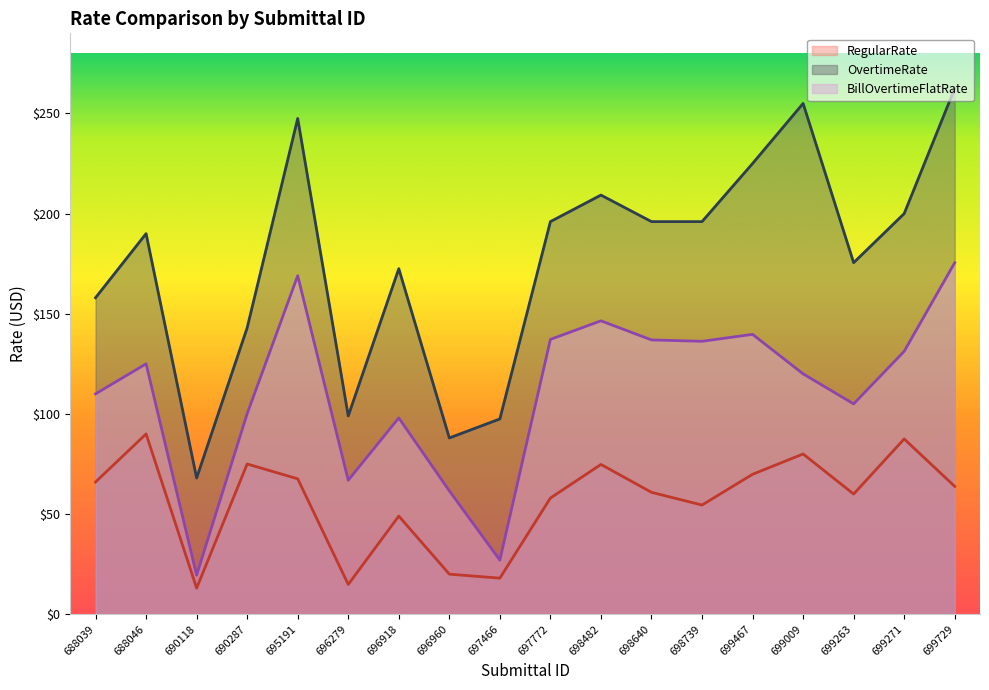

What are all the series names shown in the legend?

RegularRate, OvertimeRate, BillOvertimeFlatRate